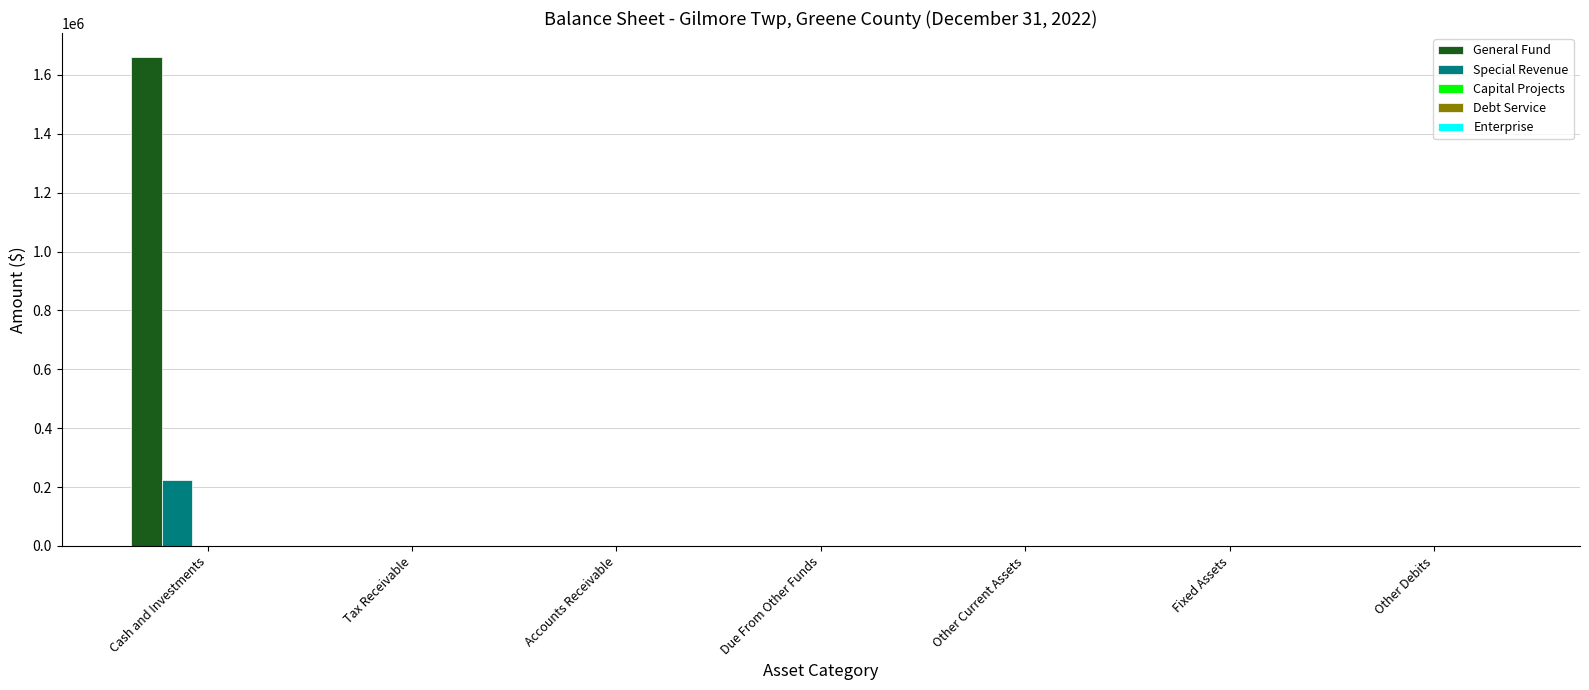

At which category is the sum across all series the highest?

Cash and Investments